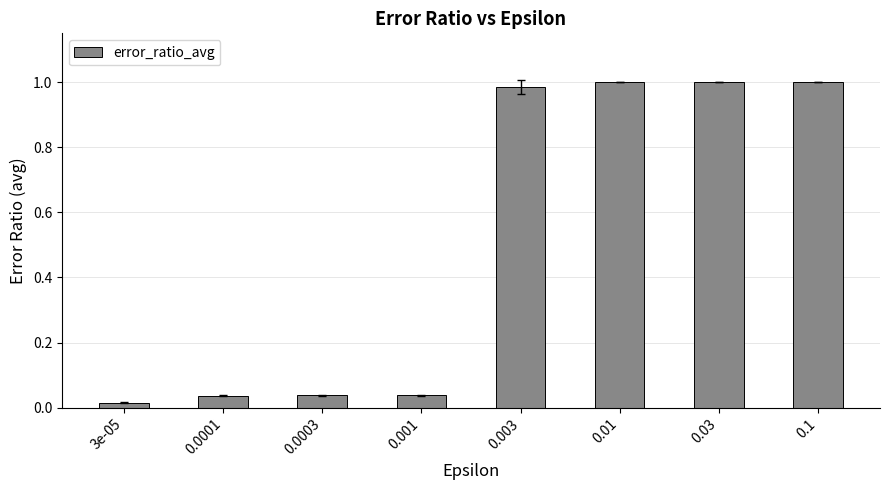

What is the change in value from 0.001 to 0.1?

+1.0